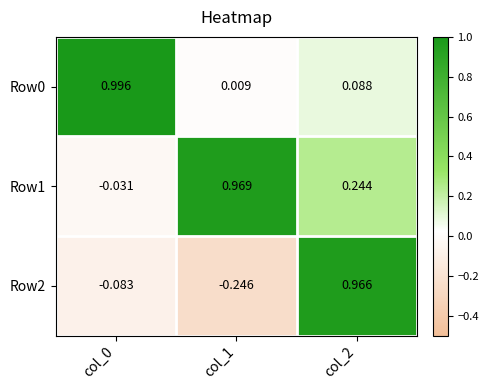

Is the value of Row0 at col_2 greater than the value of Row1 at col_0?

Yes